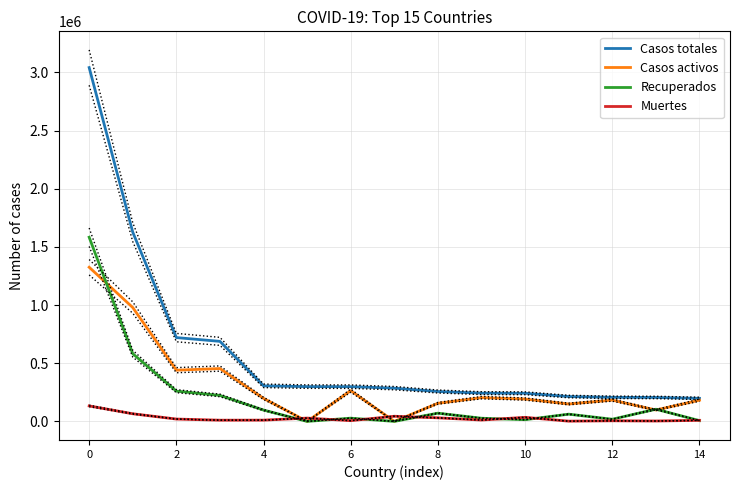

Which series has the largest total across all categories?

Casos totales